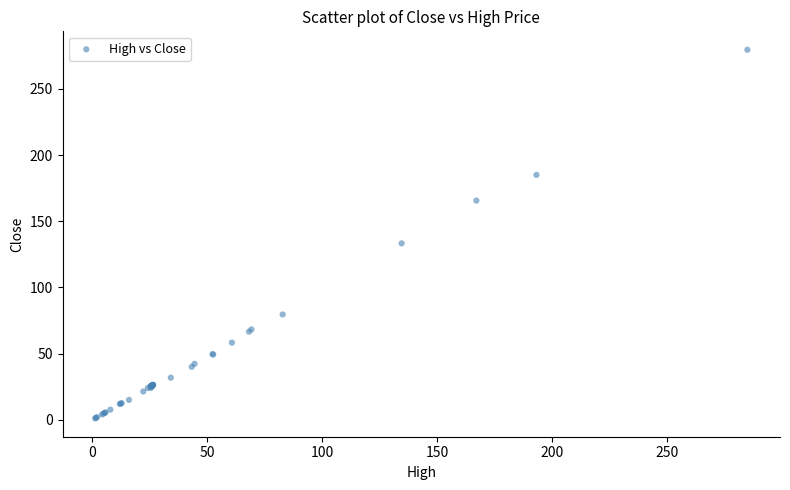

What Y value in the scatter plot is closest to 140?

133.3